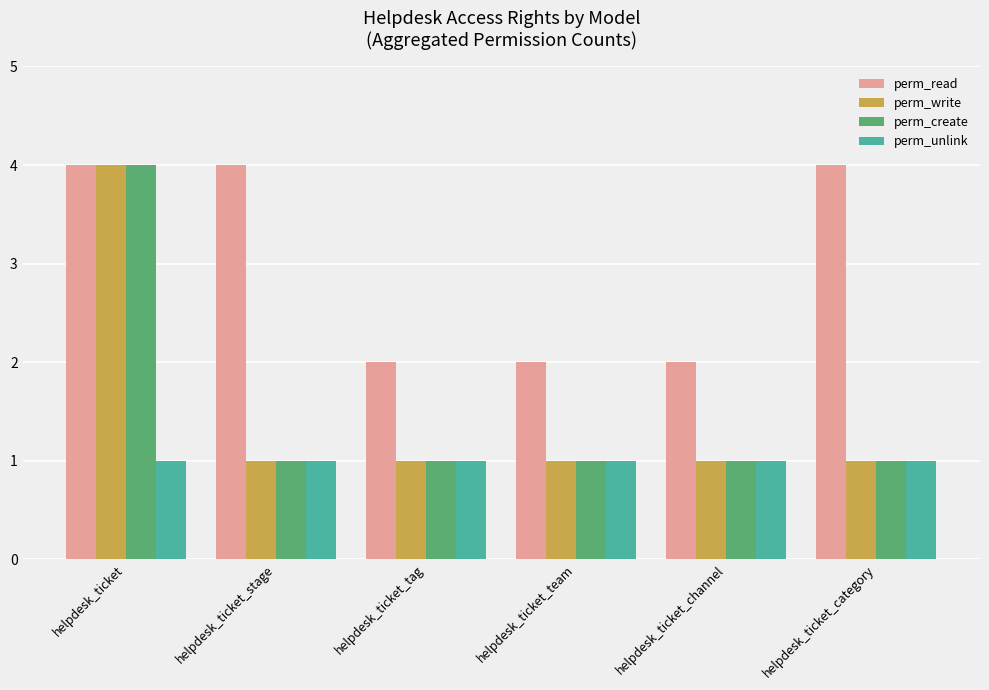

How many bars are there in each group?

4